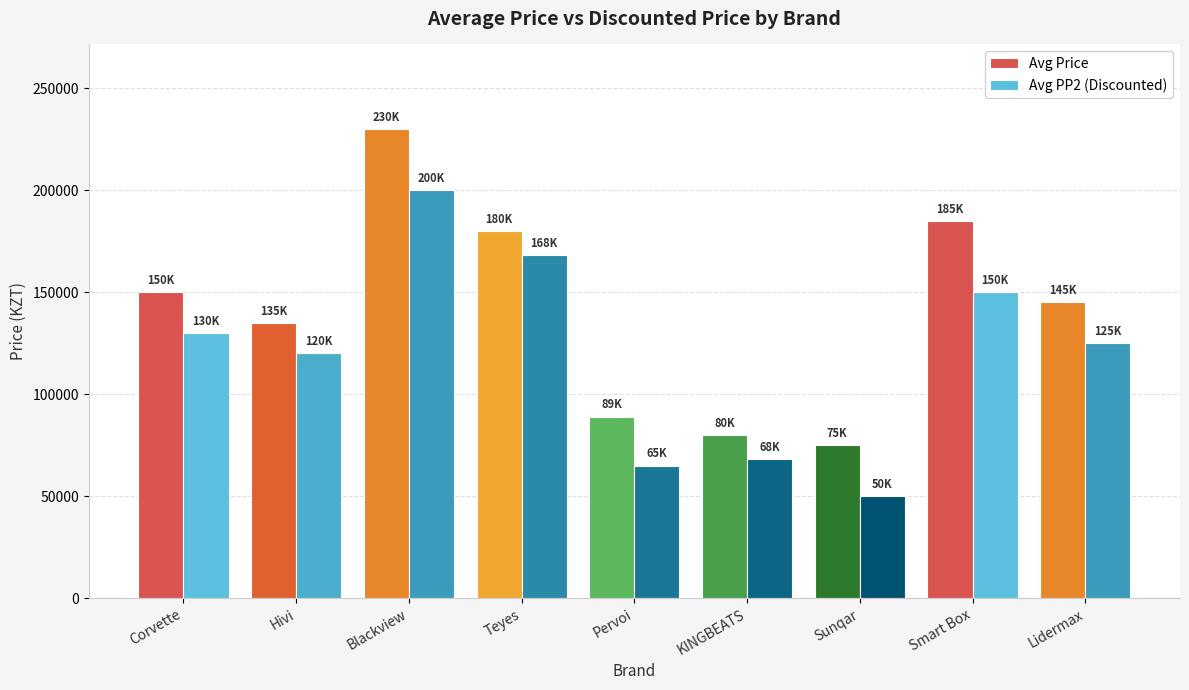

What is the sum of the Avg PP2 (Discounted) values at Teyes and Lidermax?

293000